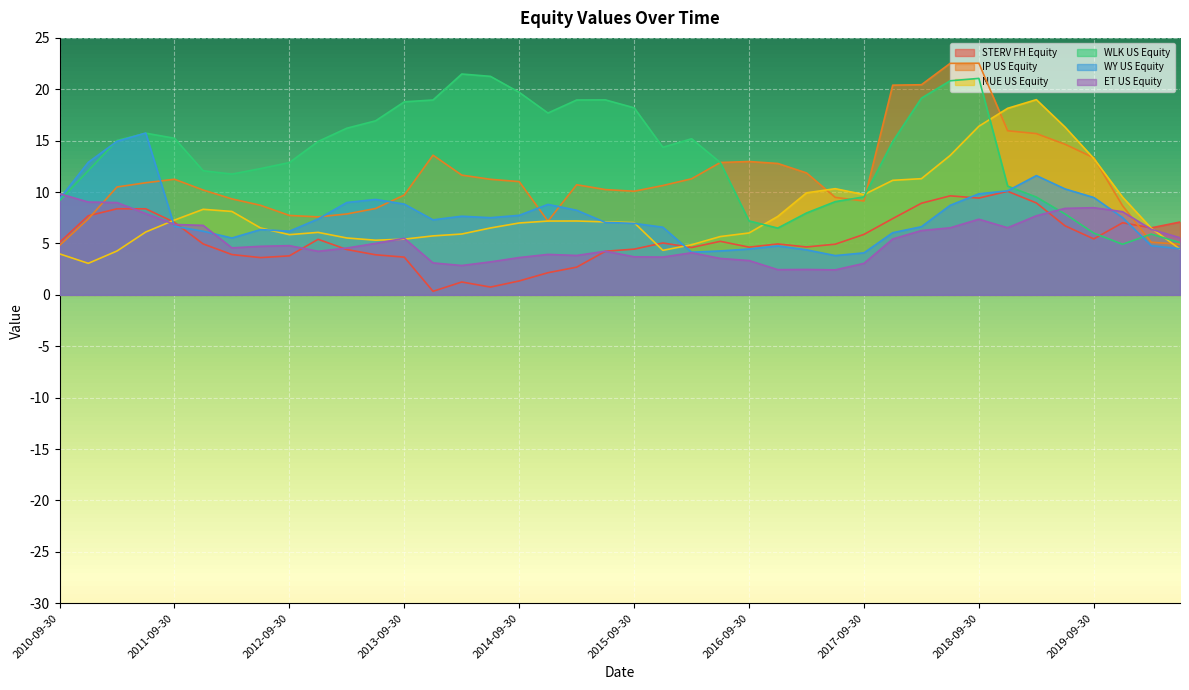

What is the difference between the maximum and minimum values in the NUE US Equity series?

15.9